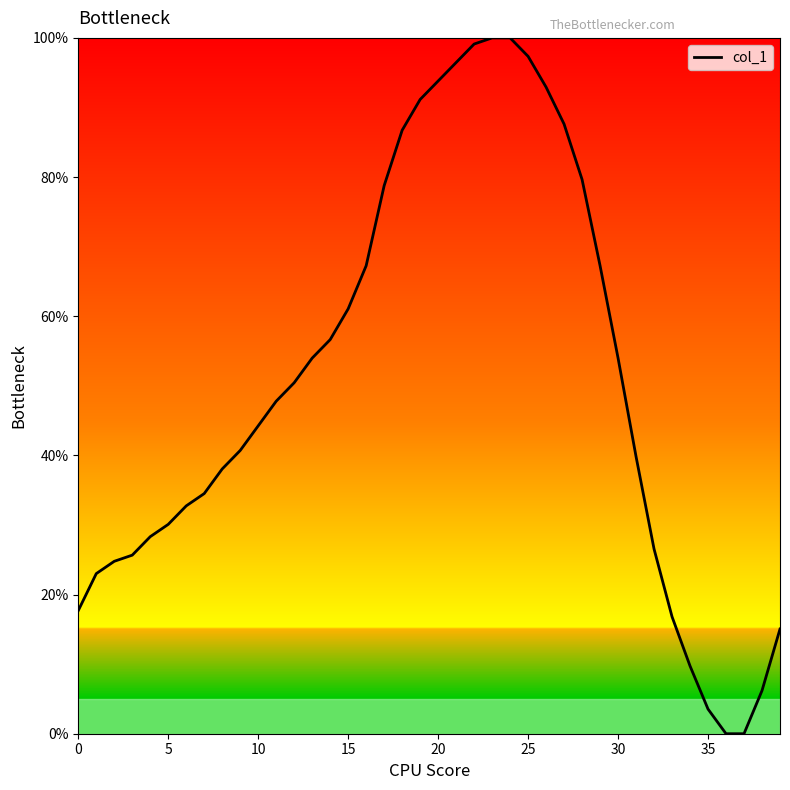

What is the greatest value displayed?

100.0